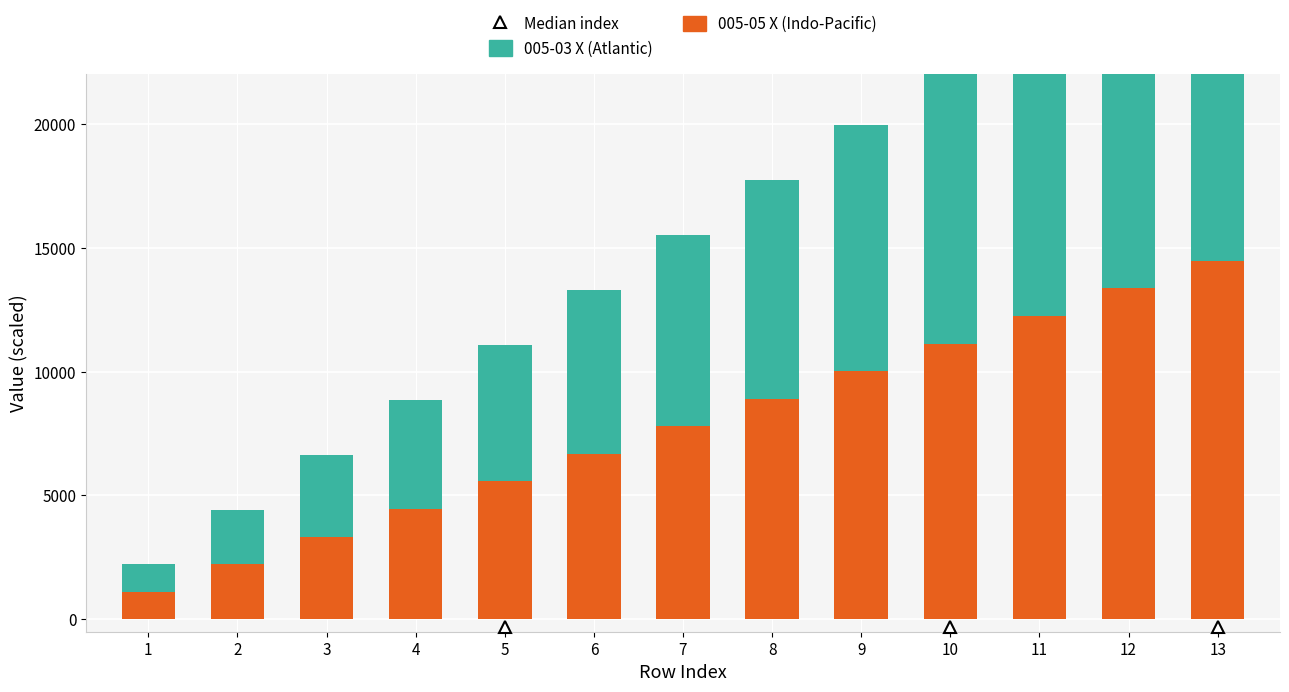

Is the value of 005-05 X (Indo-Pacific style) at 5 greater than the value of 005-03 X (Atlantic style) at 3?

Yes